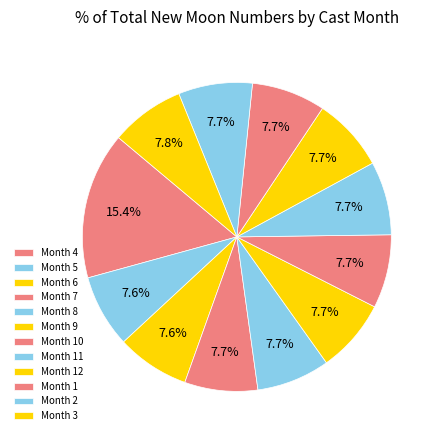

Does any single category account for the majority?

No